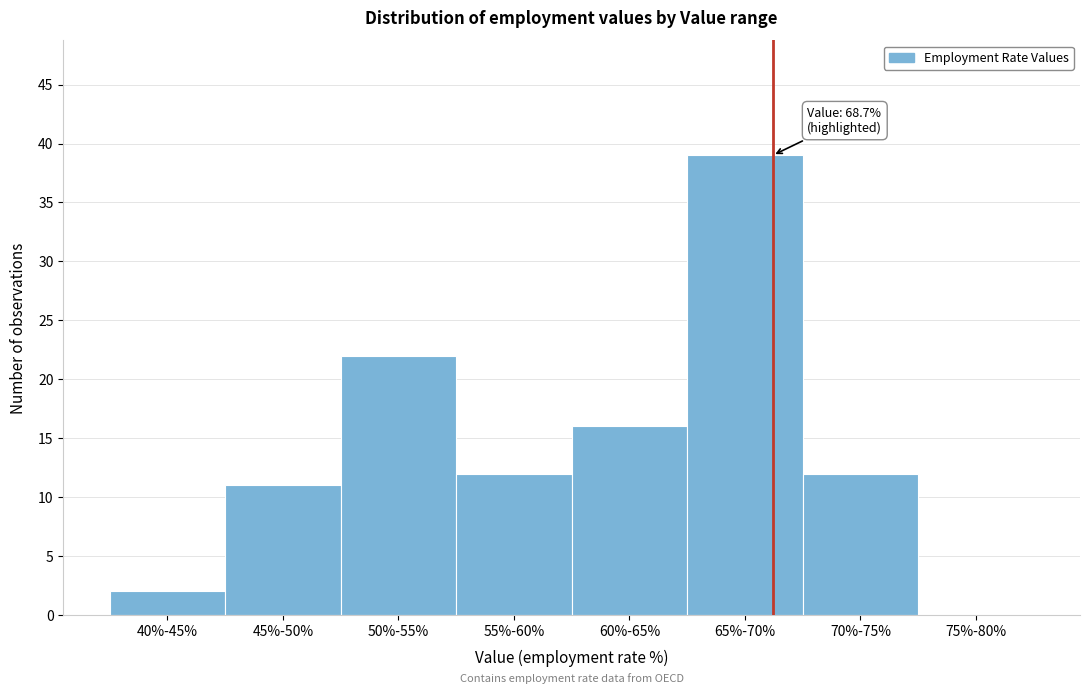

Reading left to right, list all the values displayed in this chart.

40%-45%=2	45%-50%=11	50%-55%=22	55%-60%=12	60%-65%=16	65%-70%=39	70%-75%=12	75%-80%=0